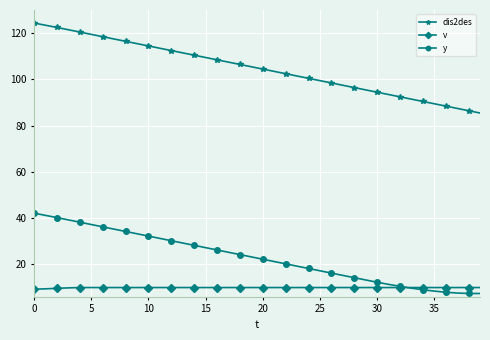

List the series in order of their peak value, lowest first.

v, y, dis2des